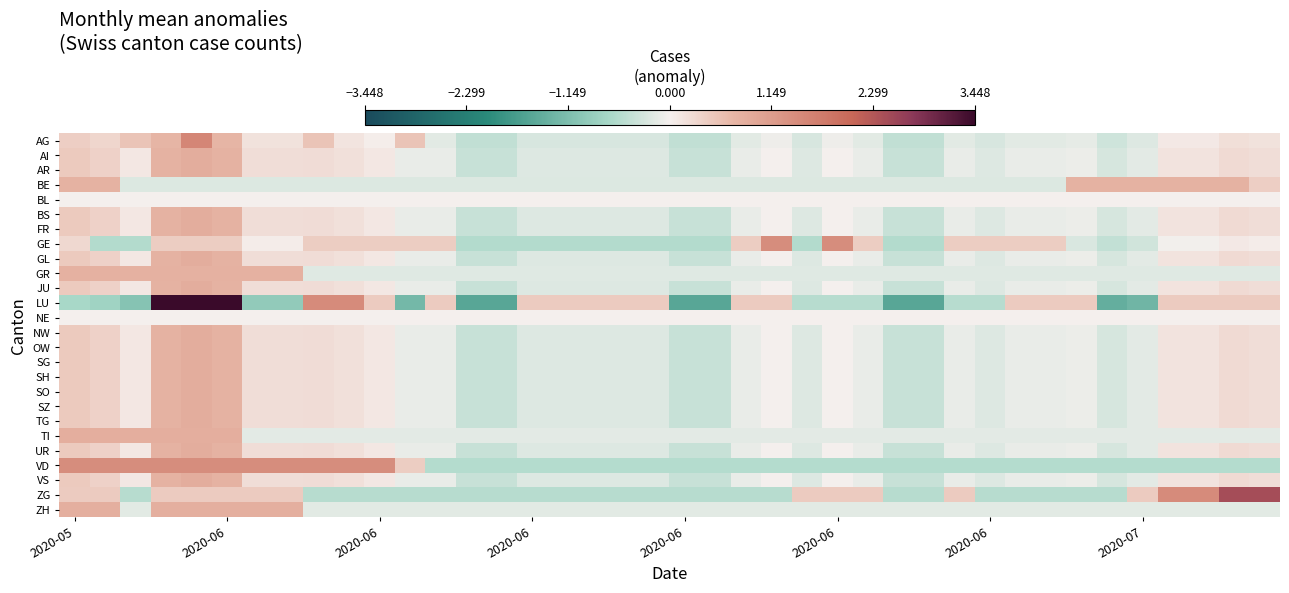

Rank the series by their maximum value, from highest to lowest.

LU, ZG, AG, VD, GE, AI, AR, BS, FR, GL, JU, NW, OW, SG, SH, SO, SZ, TG, UR, VS, TI, ZH, GR, BE, BL, NE